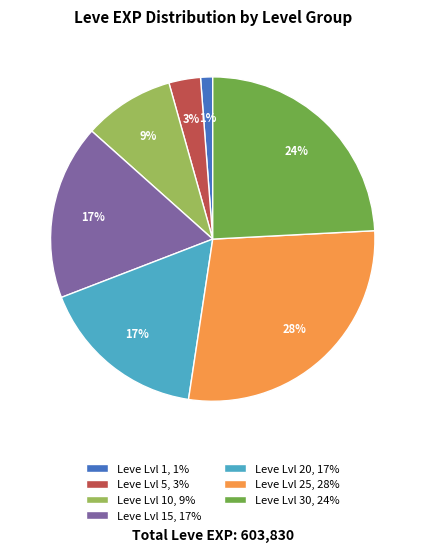

Approximately how many times larger is the value at Leve Lvl 15, 17% compared to Leve Lvl 20, 17%?

1.0